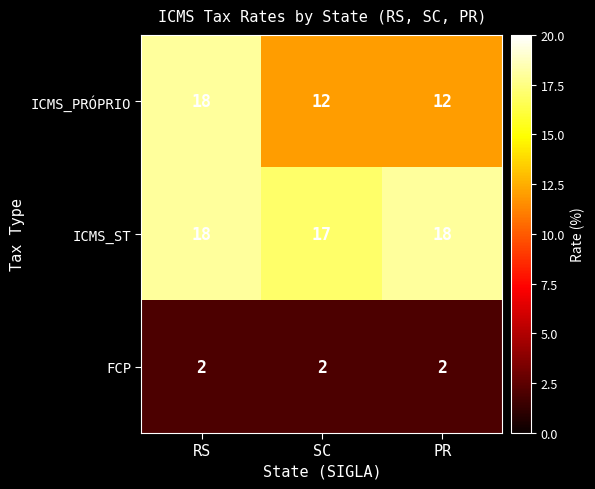

What is the spread (max minus min) of values at RS?

16